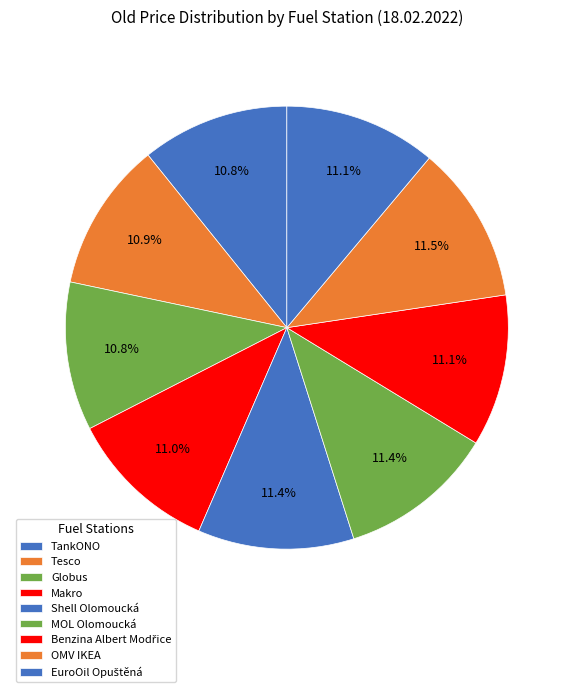

Is it true that Tesco is 11% of the pie?

True